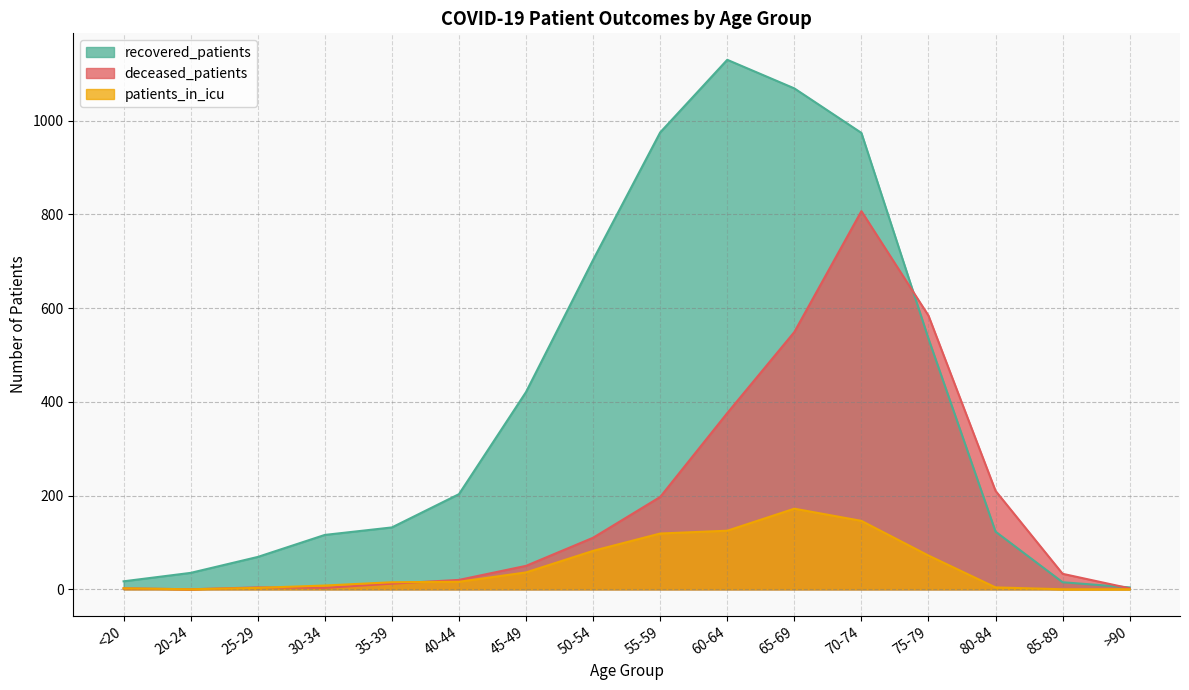

What is the difference between the recovered_patients values at 55-59 and 45-49?

554